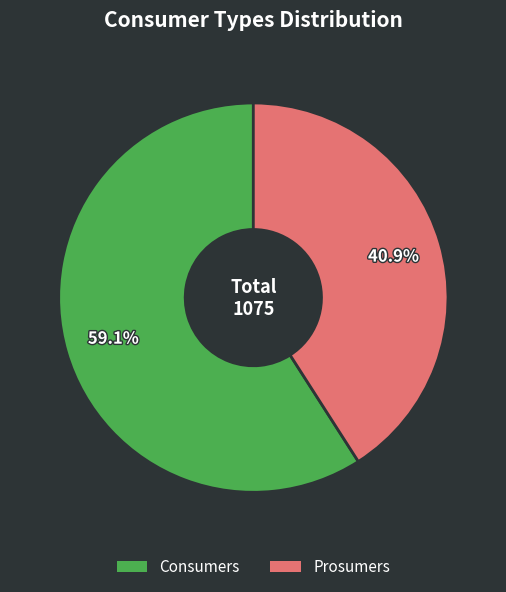

What is the ratio of the value at Consumers to the value at Prosumers?

1.4